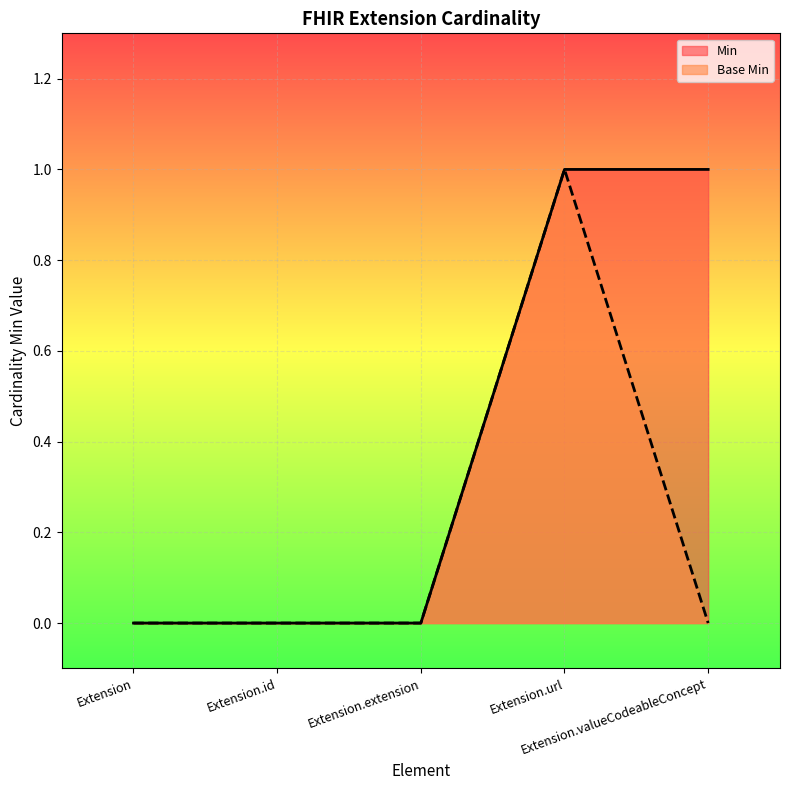

True or false: Base Min and Min intersect in this chart.

False